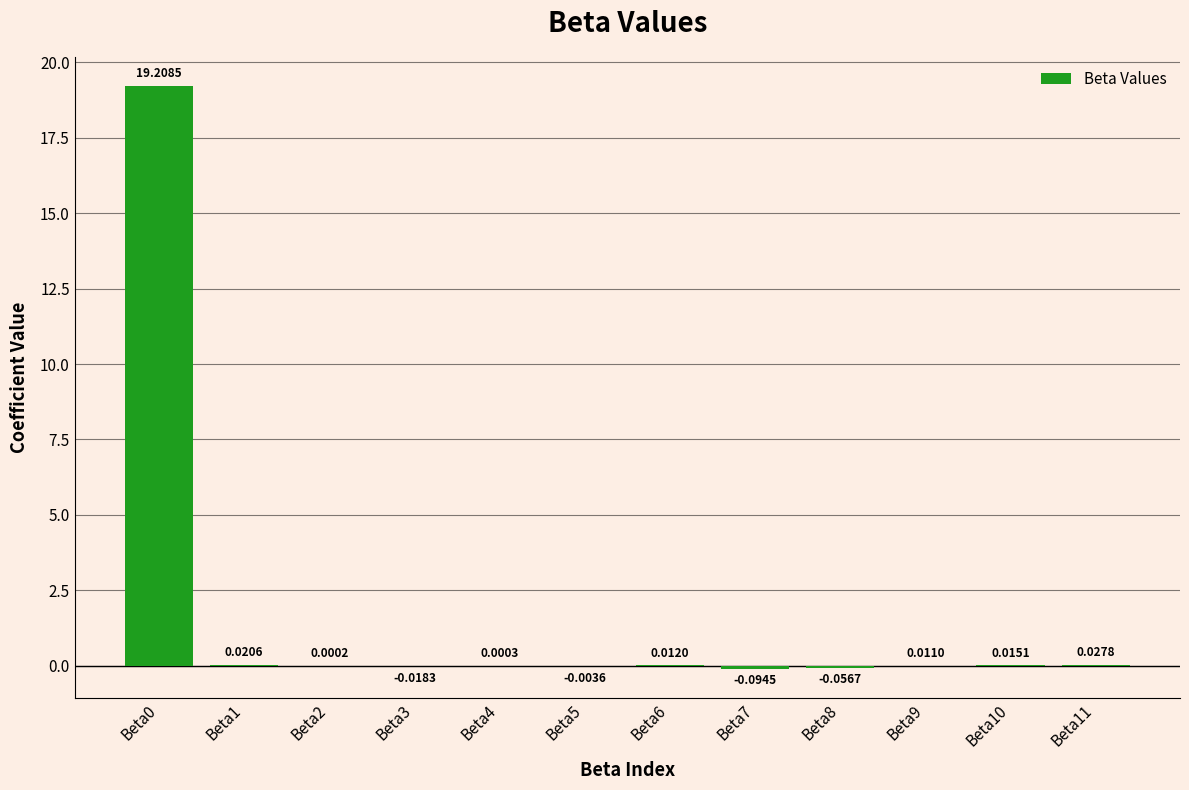

What is the change in value from Beta0 to Beta4?

-19.2